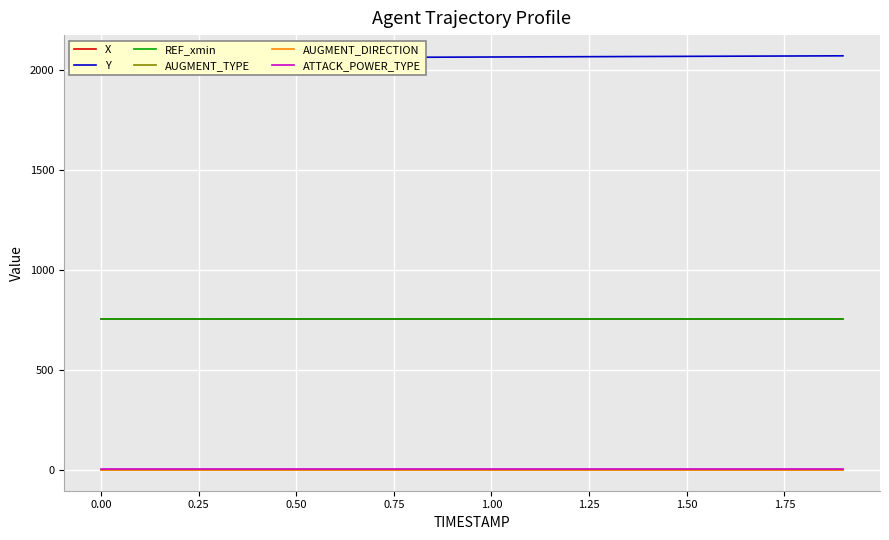

The value of AUGMENT_TYPE at 1.00 is 0.0. True or false?

True